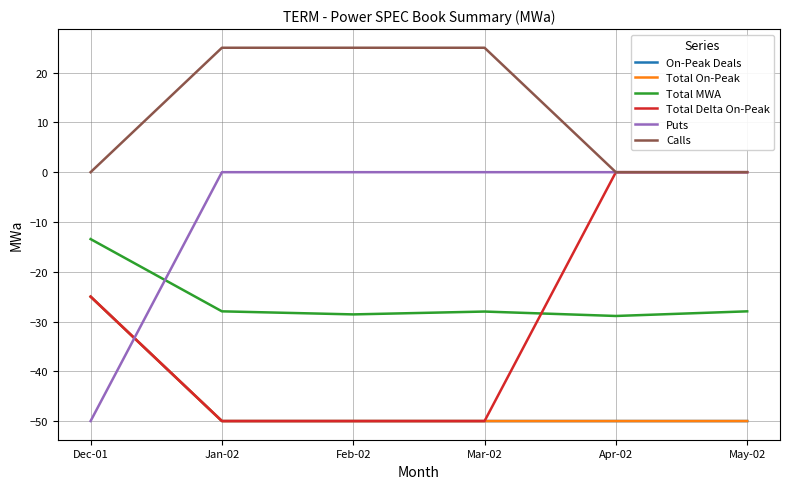

Does the chart have visible grid lines?

Yes